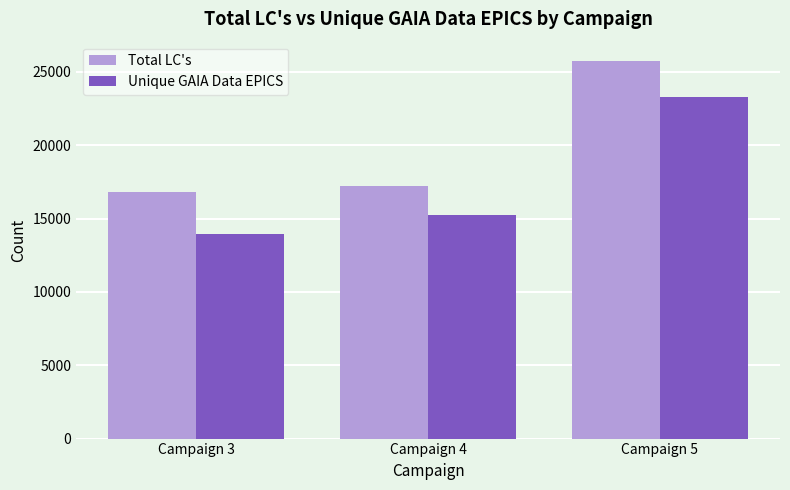

What is the minimum value for Total LC's?

16833